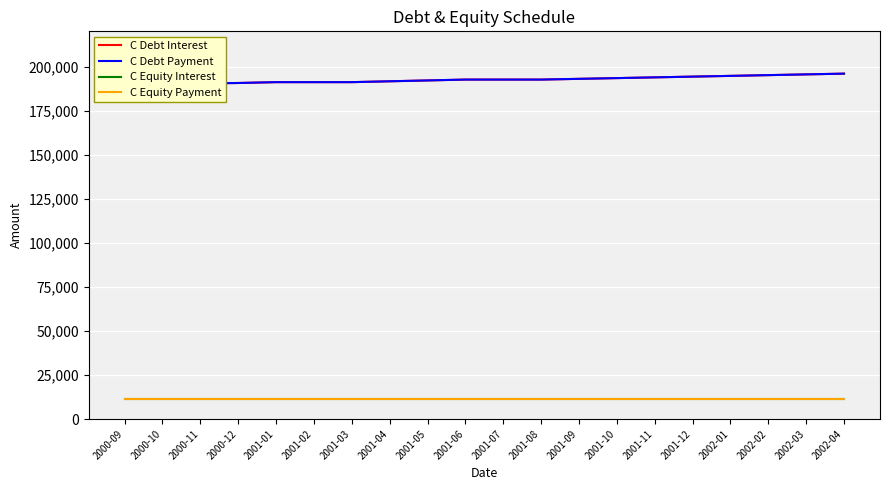

What is the total value across all series at 2001-08?

407751.0